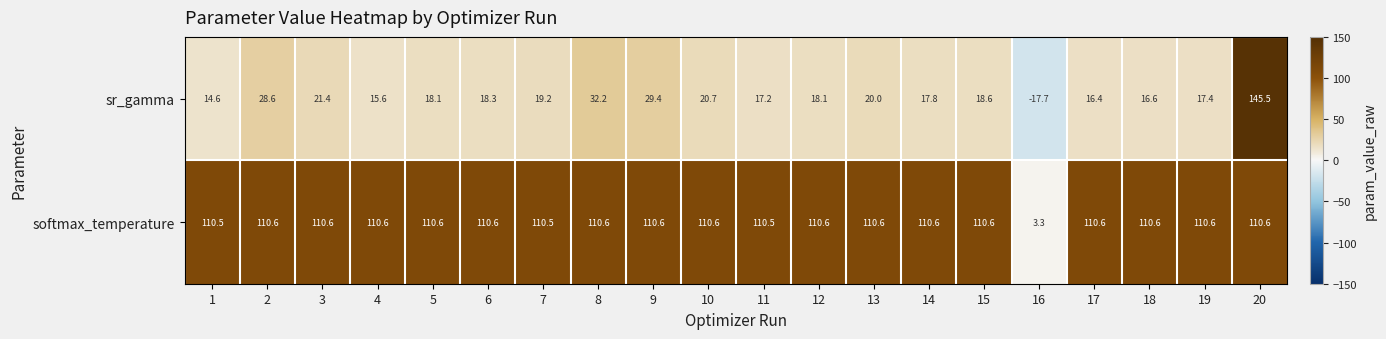

The sr_gamma series shows 5.7 at 18. True or false?

False